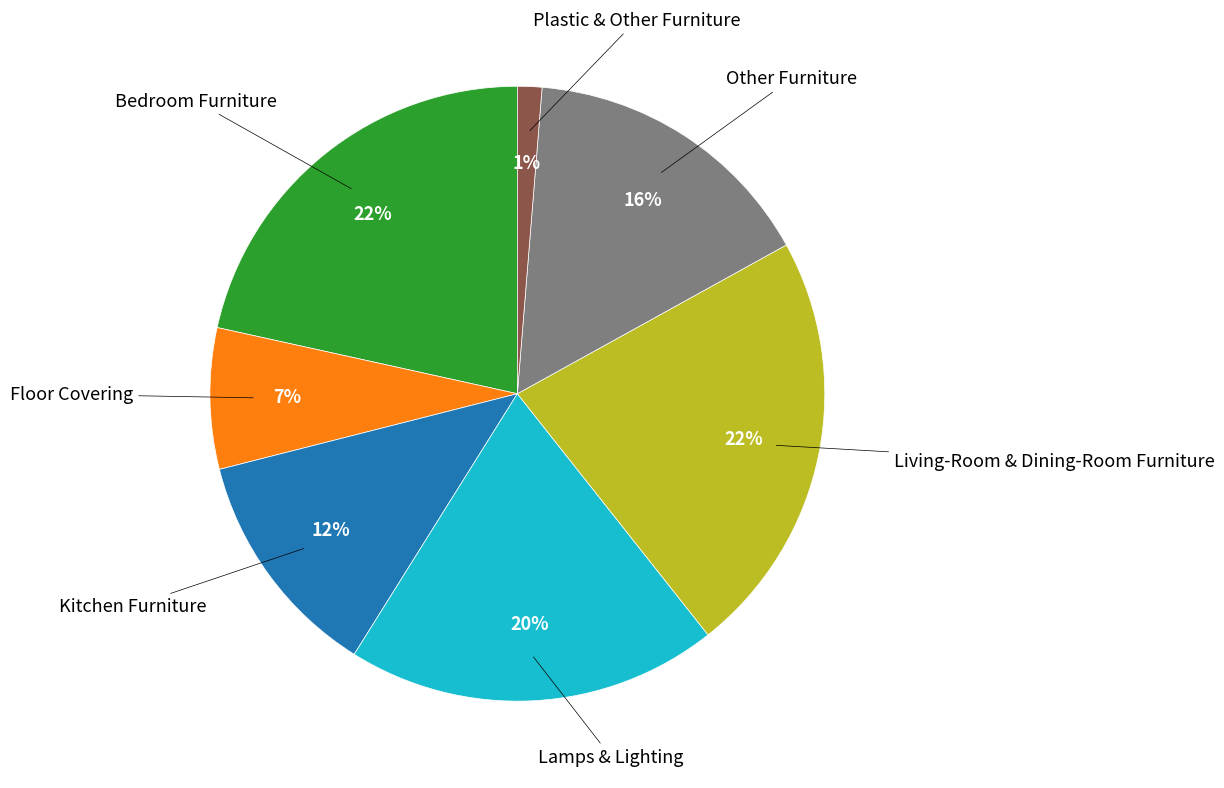

To the nearest percent, what is the difference between the largest and smallest slice percentages?

21%